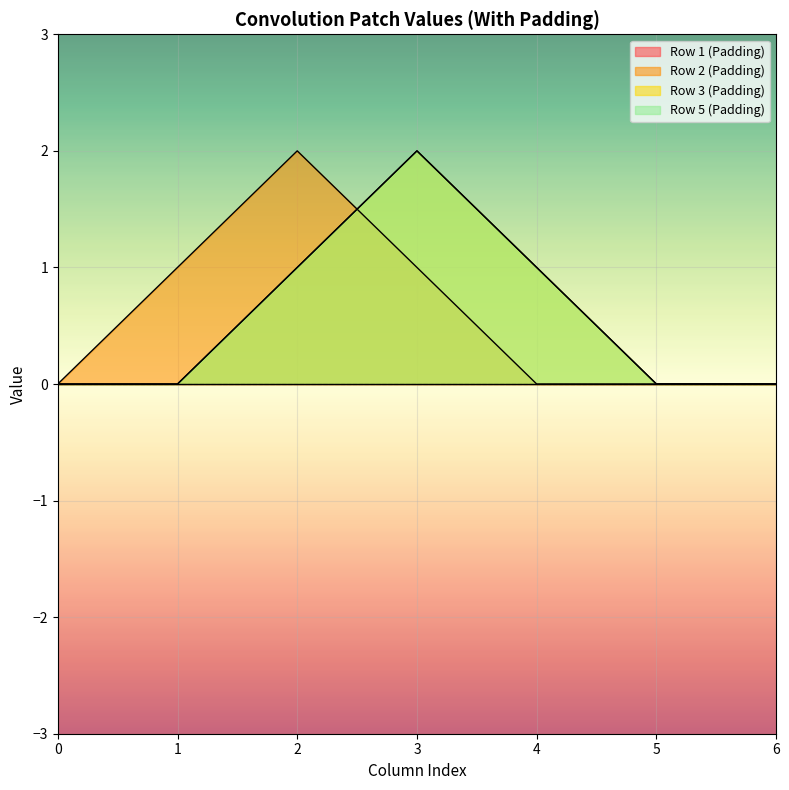

What is the value of the Patch Row 2 point at the 2nd from the left?

1